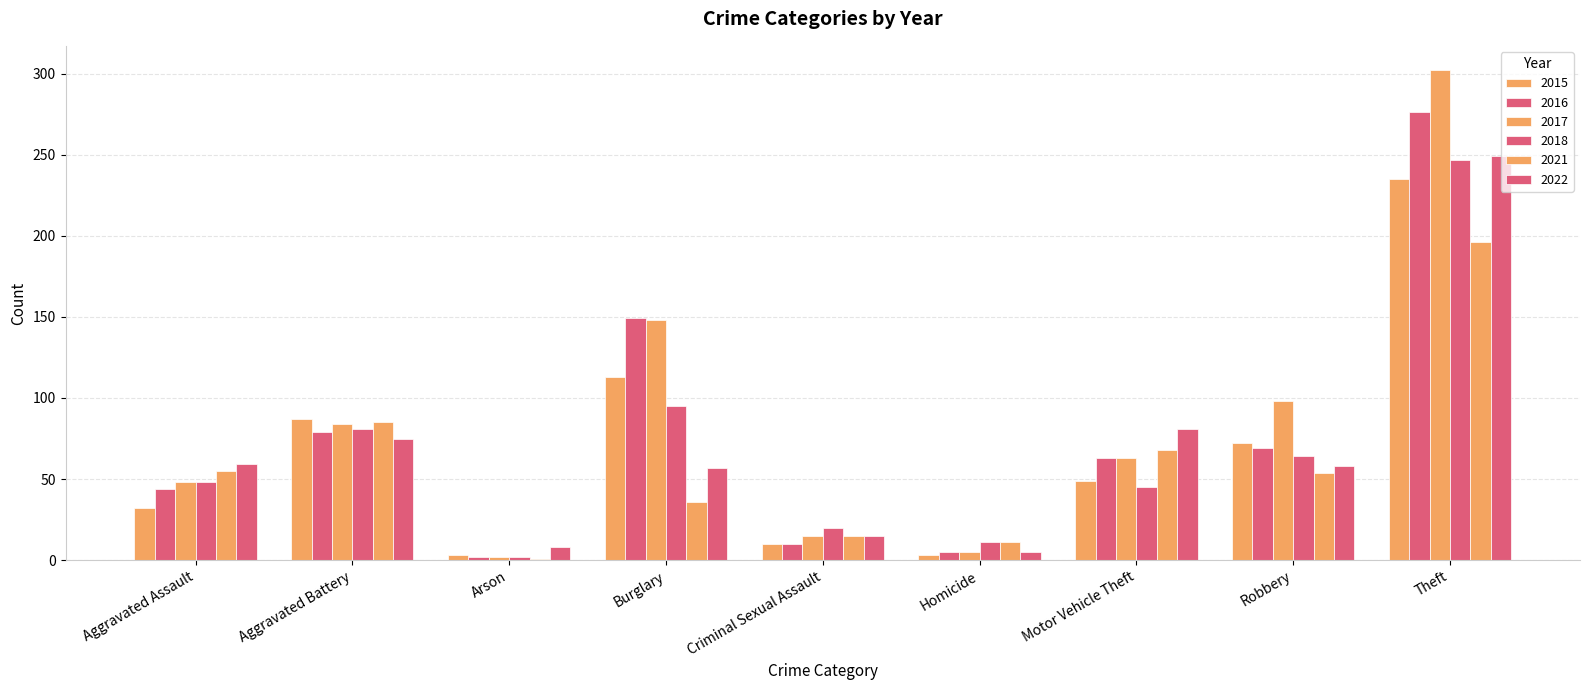

How many values in the 2017 series are below 63?

4